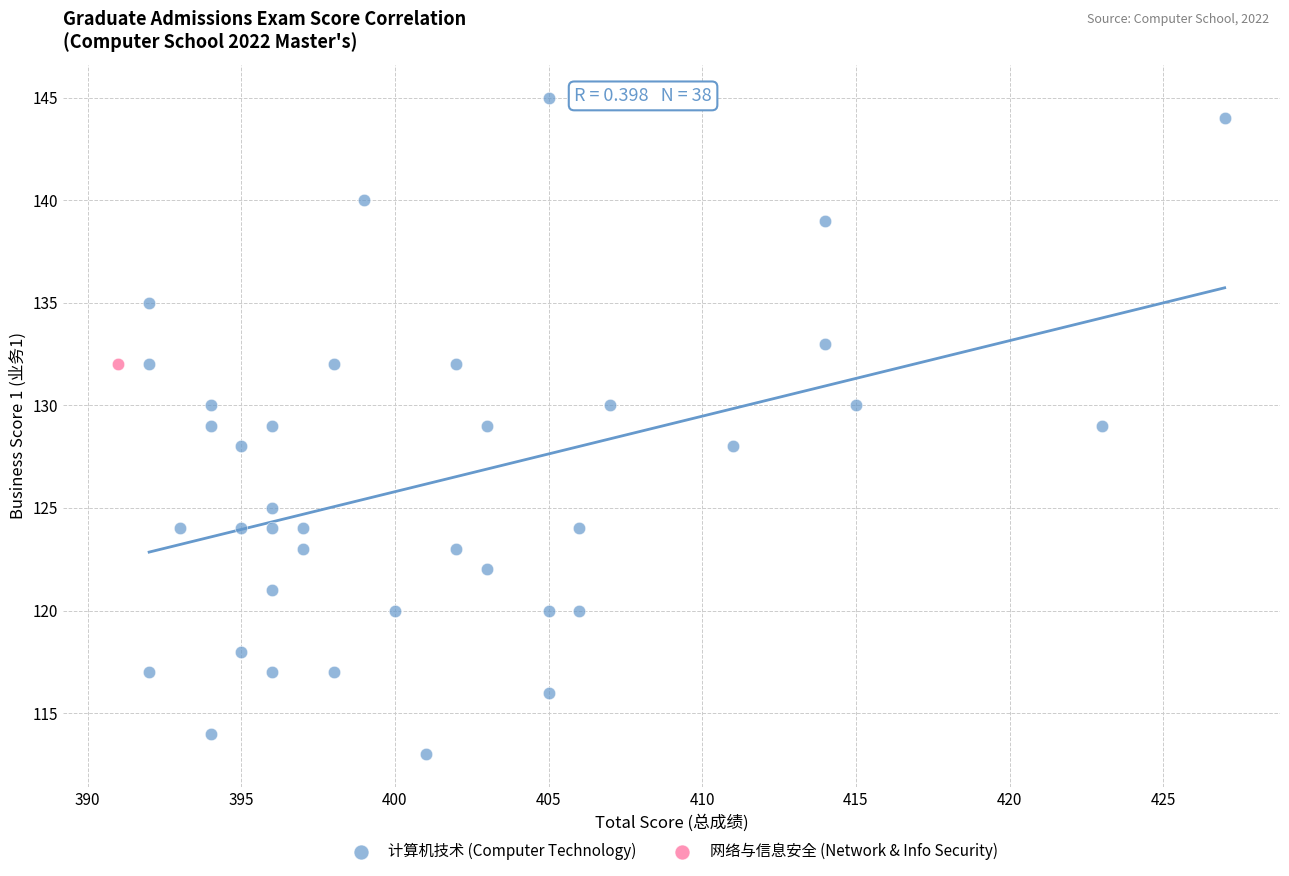

What are all the series names shown in the legend?

计算机技术 (Computer Technology), 网络与信息安全 (Network & Info Security)